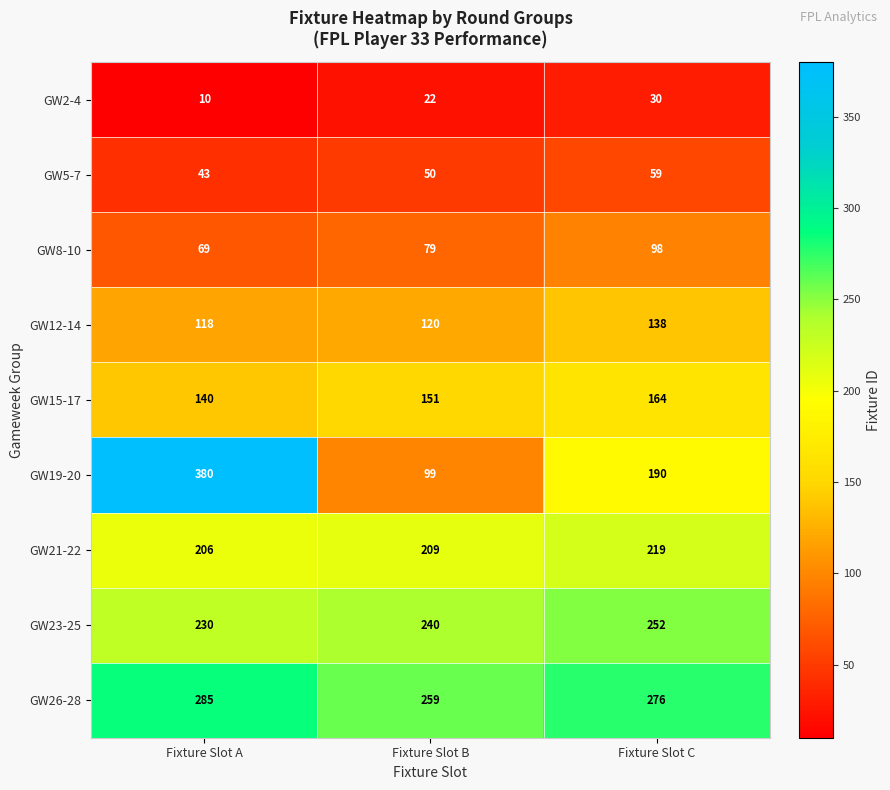

Which label corresponds to the largest value in the chart?

Fixture Slot A